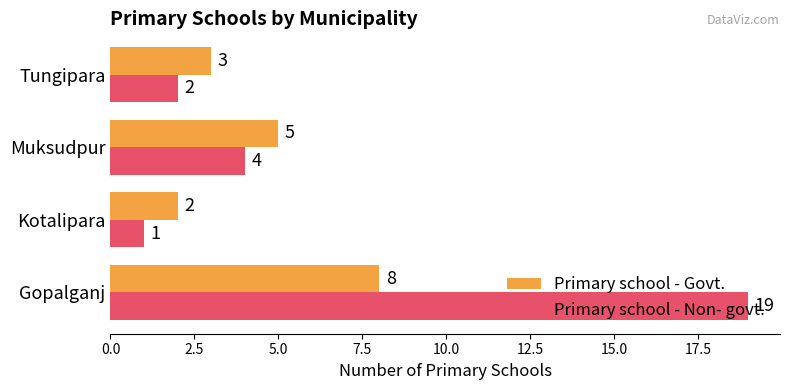

Which series has the largest range (max minus min)?

Primary school - Non- govt.